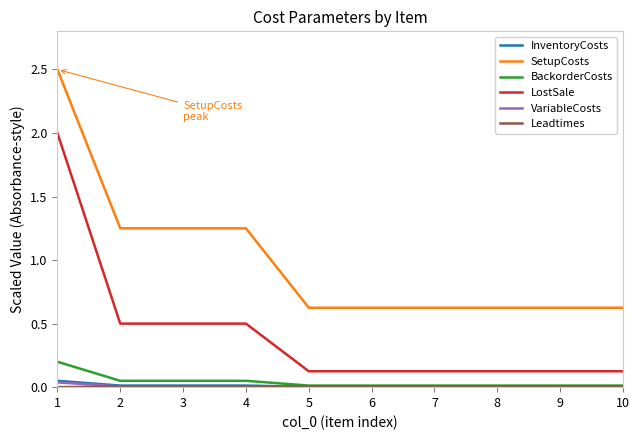

The LostSale series shows 0.1 at 3. True or false?

False